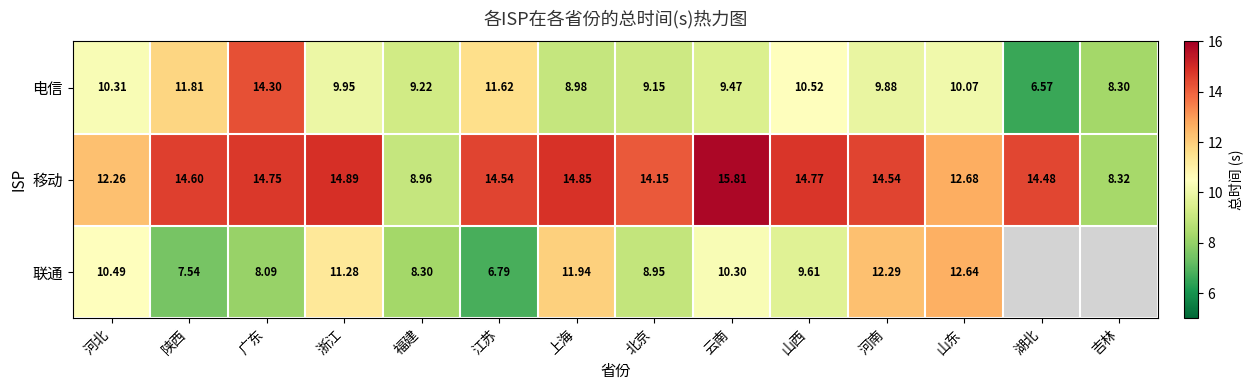

Which series changed the most between 浙江 and 河南?

联通